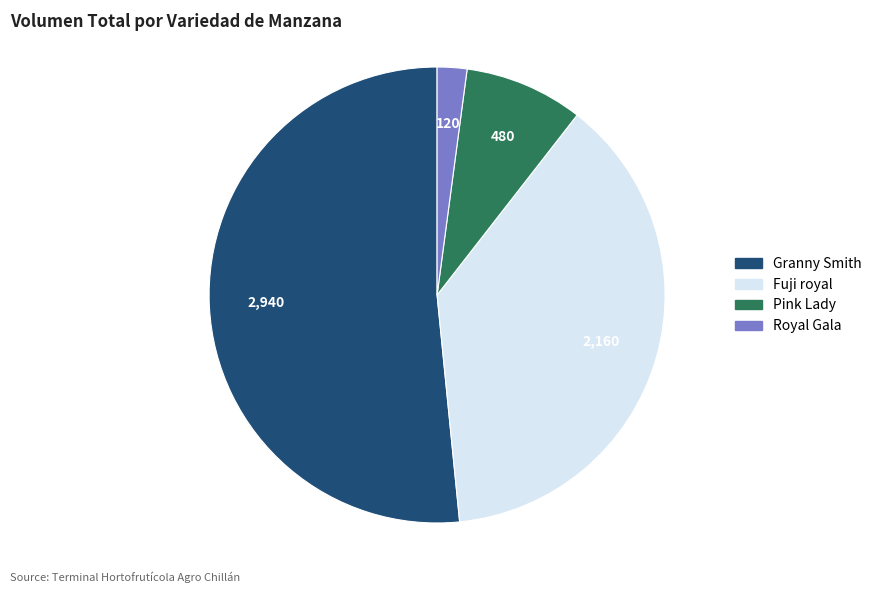

Is there a majority slice in this chart?

Yes